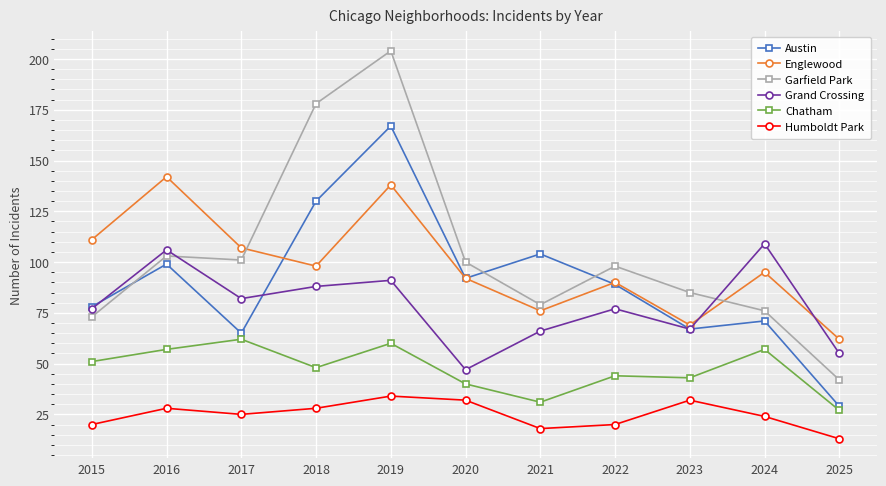

What is the total value across all series at 2020?

403